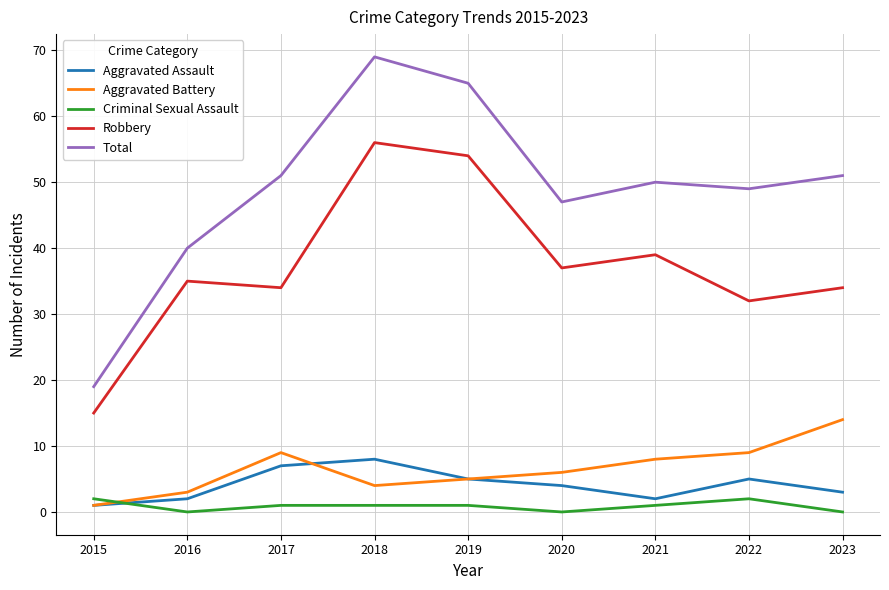

What is the highest value of the Total series?

69